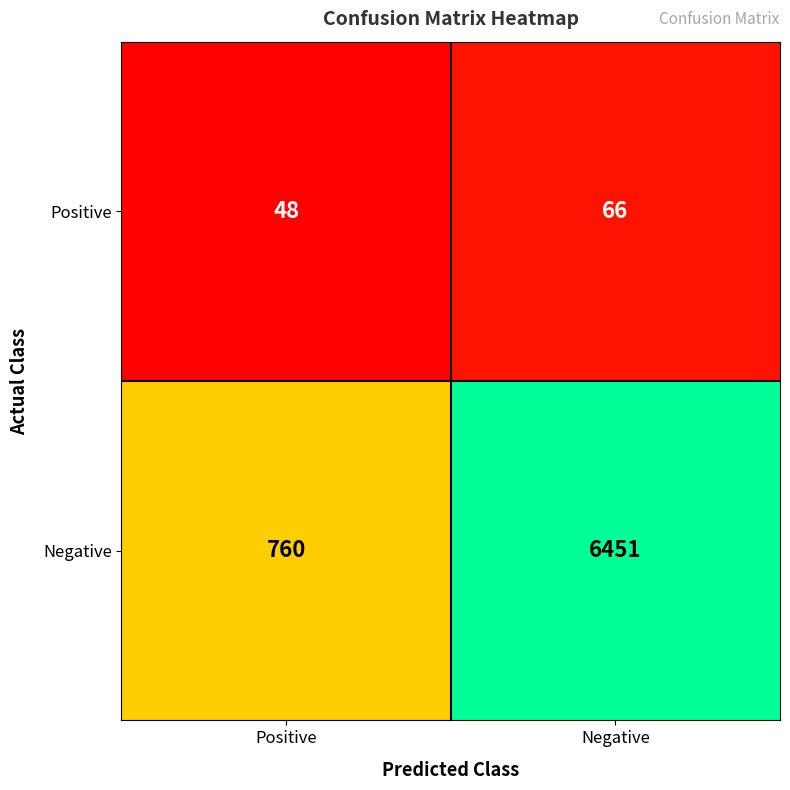

Which series has the largest total across all categories?

Negative